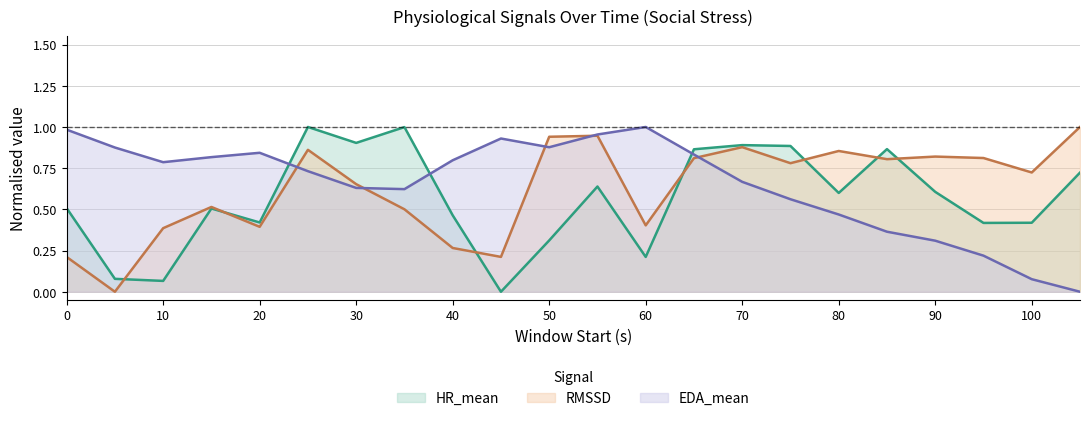

What is the value of the HR_mean point at the 16th from the left?

0.9